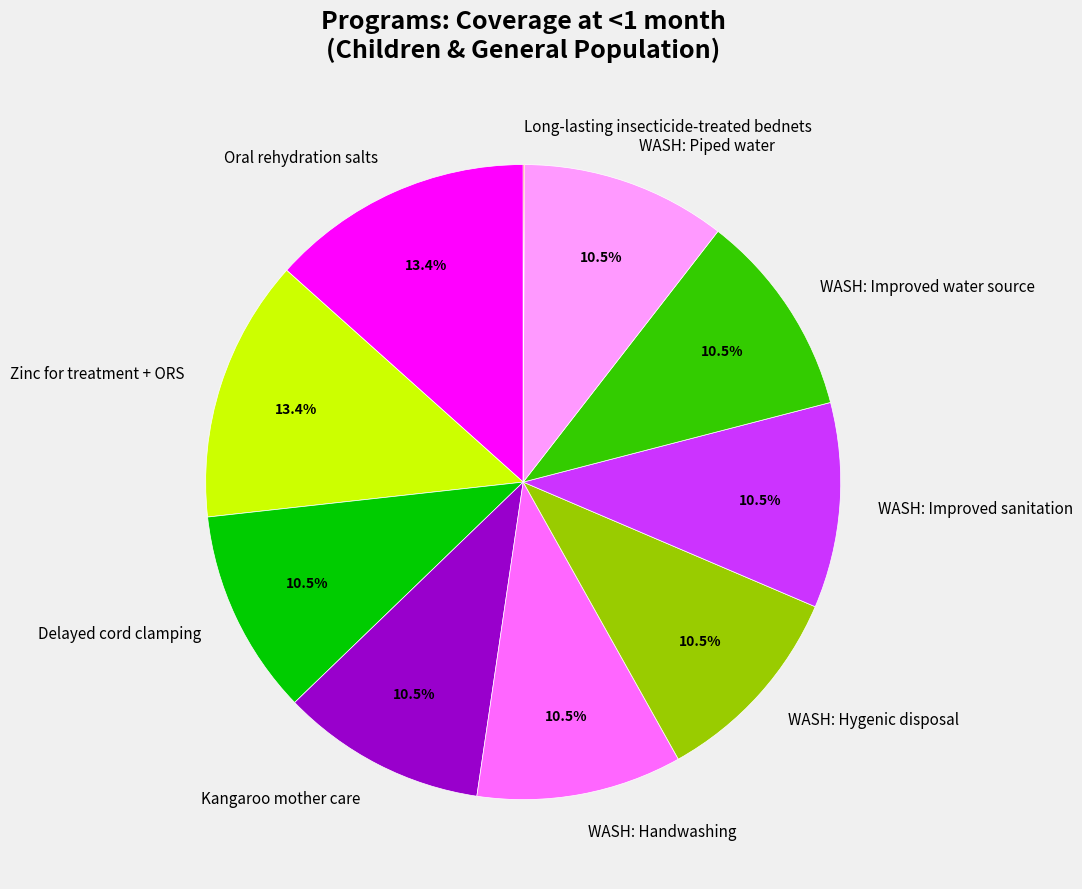

To the nearest percent, what is the difference between the largest and smallest slice percentages?

13%